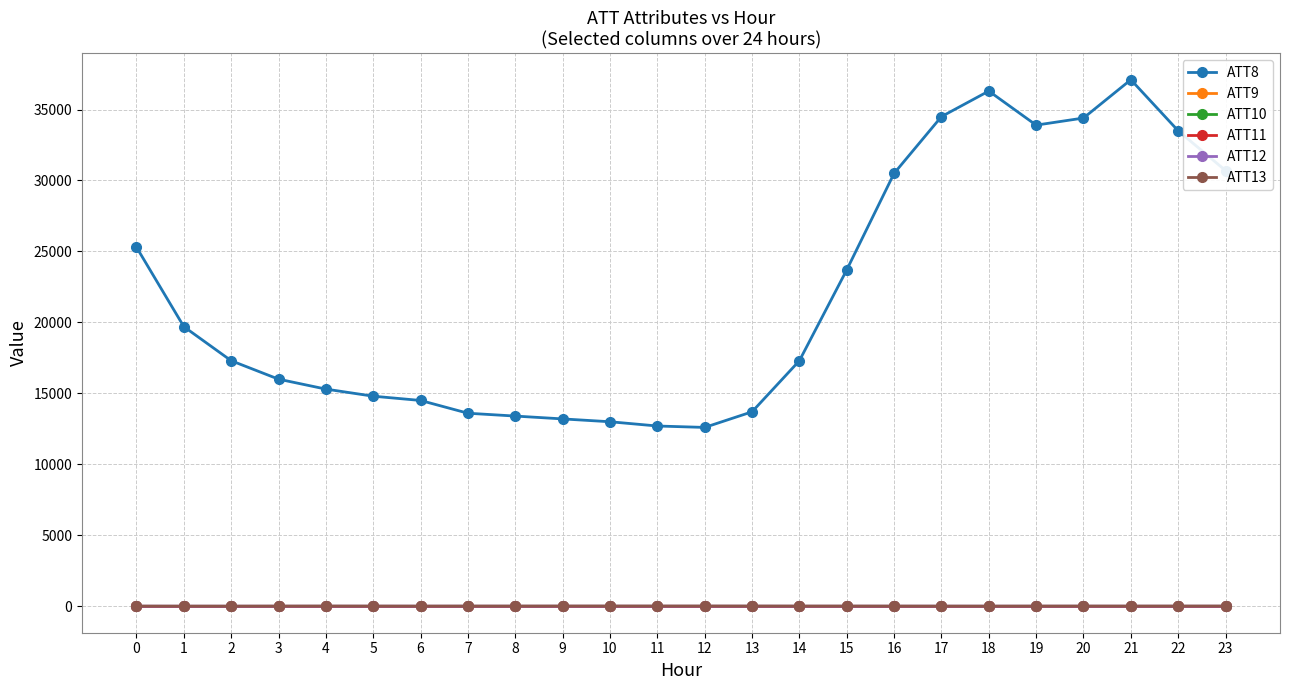

Is this an area chart (filled region under the line)?

No